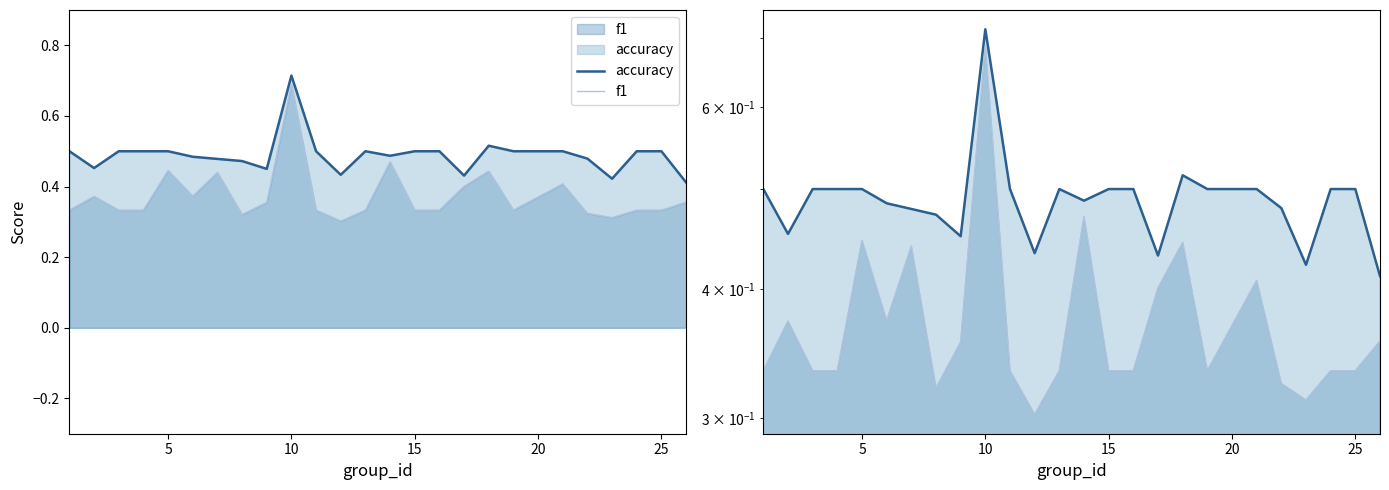

The value of f1 at 10 is 0.5. True or false?

False